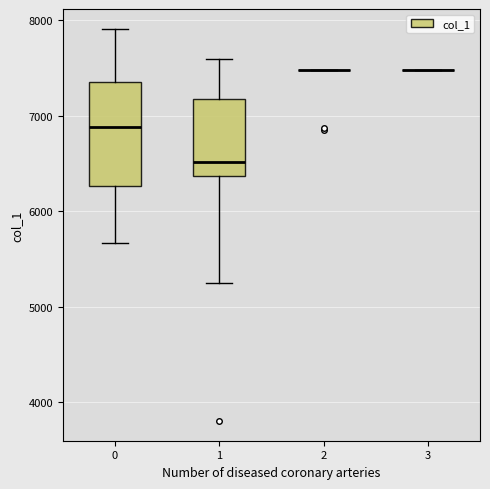

Reading left to right, transcribe this box plot: for each box, give where its median line is, the range the box spans, and where its two whiskers end, as read against the y-axis. The values are not printed on the chart, so give them approximately, as read against the axis.

0: median 6900, box 6300 to 7400, whiskers 5700 to 7900
1: median 6500, box 6400 to 7200, whiskers 5200 to 7600
2: box collapsed to a line at 7500, whiskers 7500 to 7500
3: box collapsed to a line at 7500, whiskers 7500 to 7500